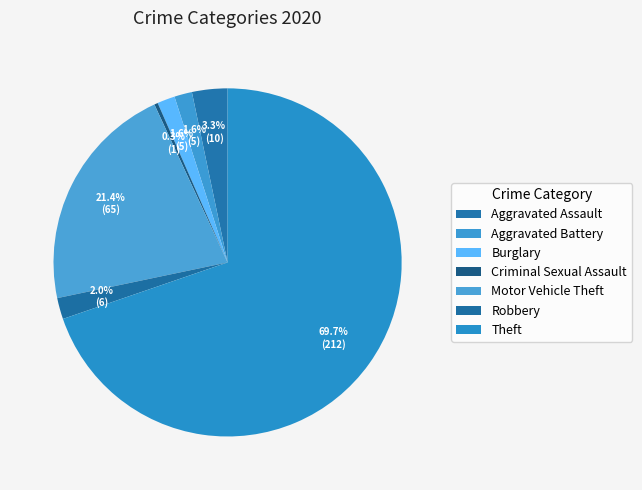

How many segments does this pie chart have?

7